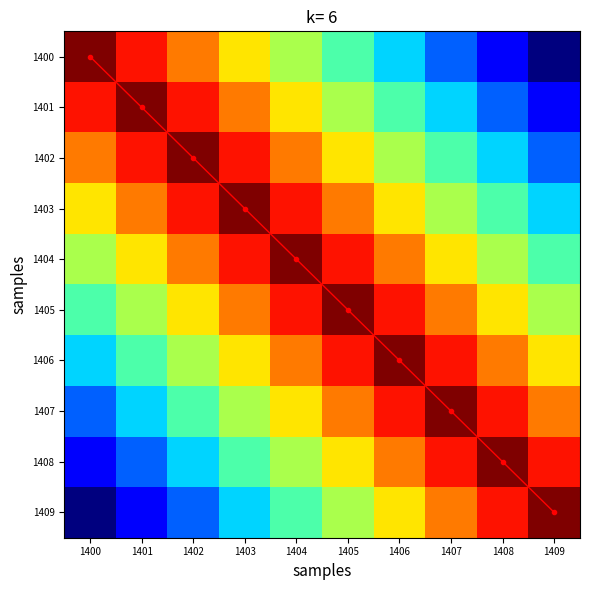

At which label is 1409 closest to 0?

1400